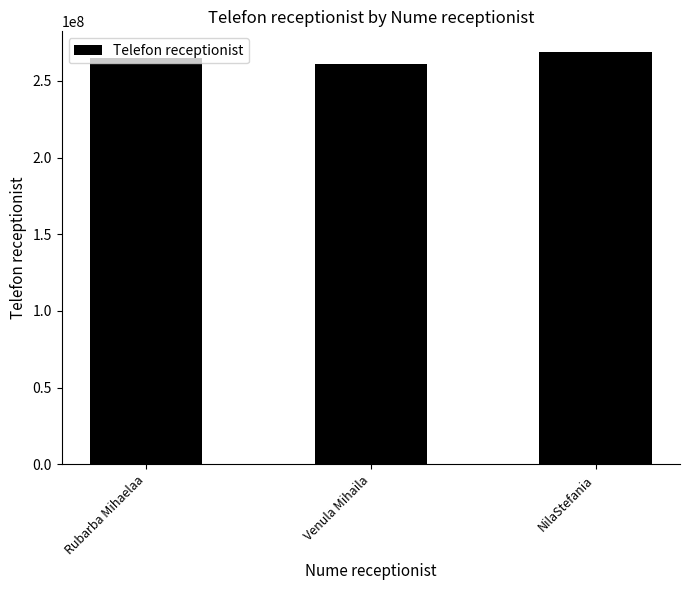

How many data points are less than 264555887?

1